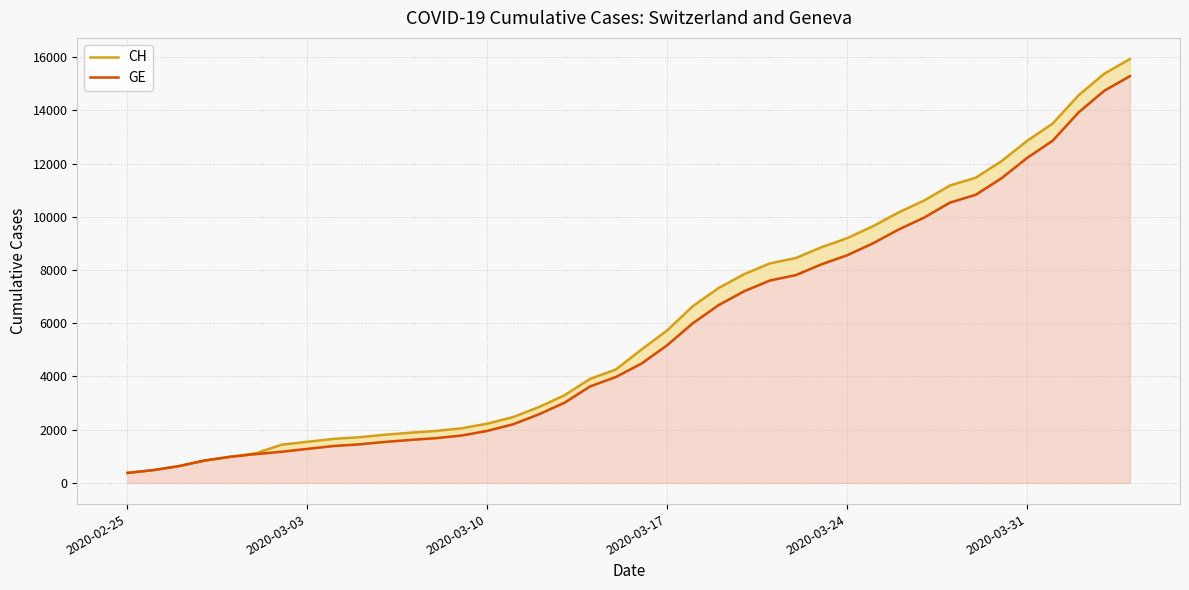

Rank the series at 2020-03-31 from lowest to highest value.

GE, CH